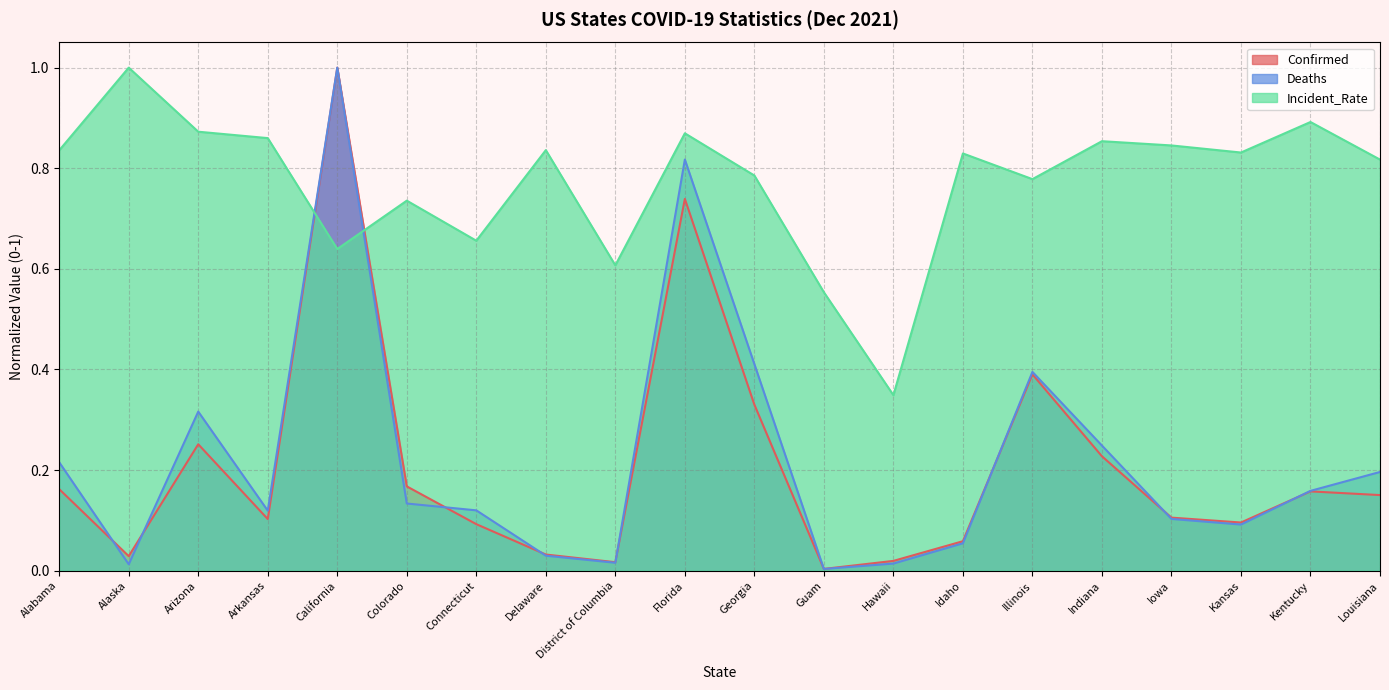

How many times do Incident_Rate and Confirmed cross each other?

2